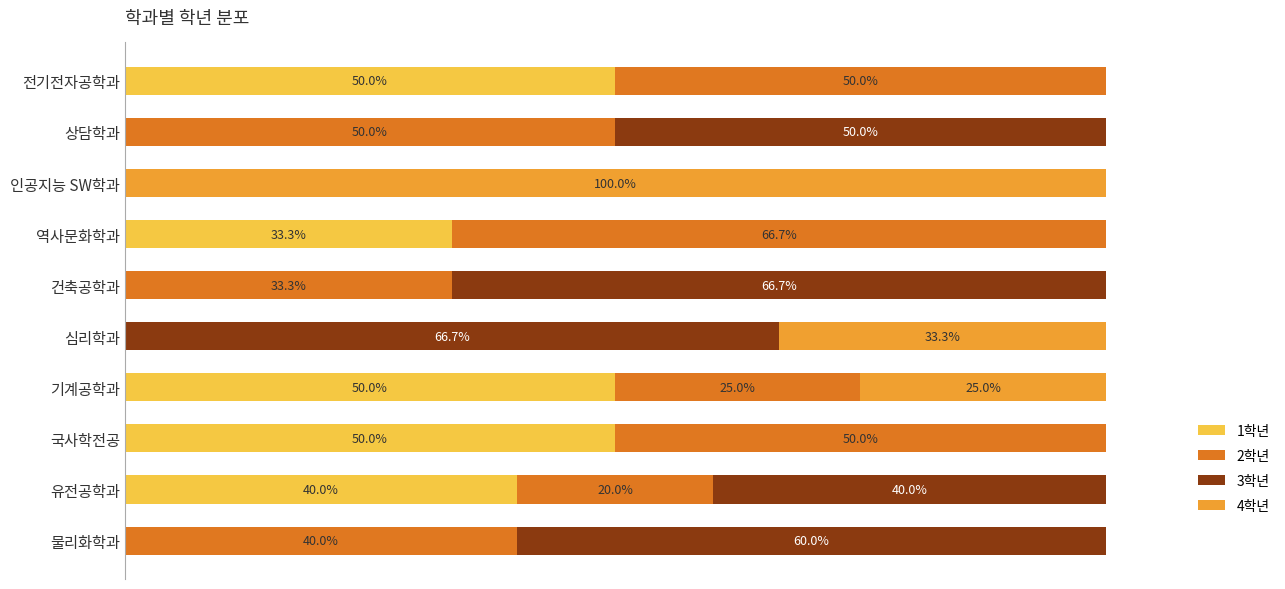

What are all the series names shown in the legend?

1학년, 2학년, 3학년, 4학년